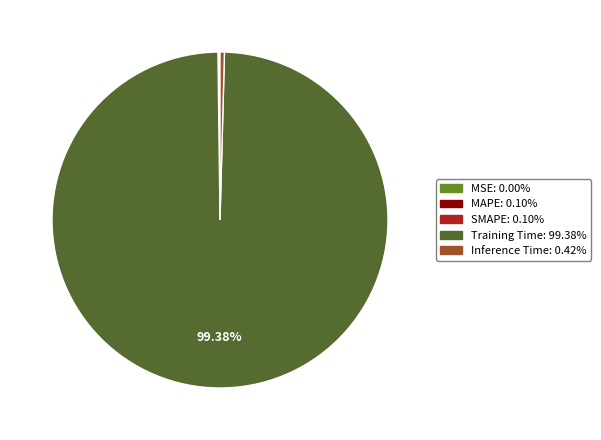

Is there a majority slice in this chart?

Yes